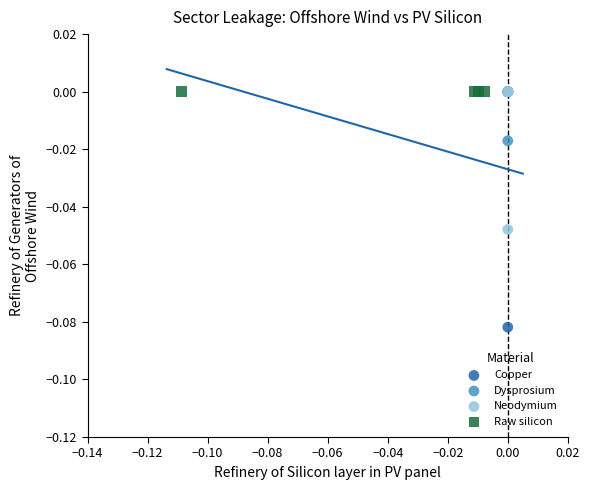

Which series reaches the minimum Y coordinate?

Copper